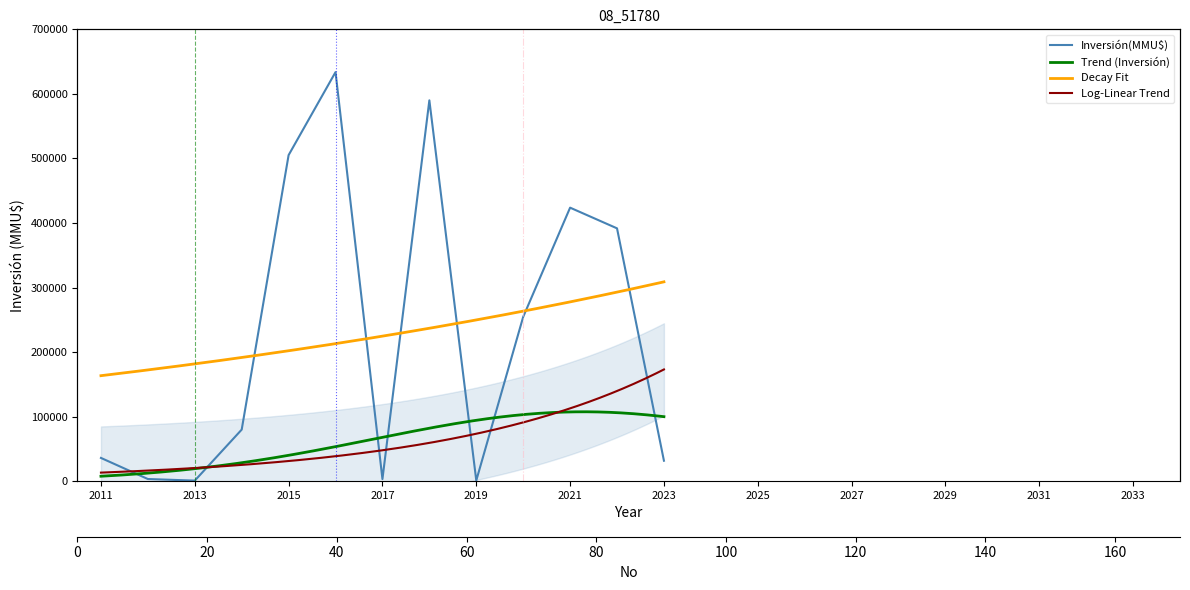

What is the difference between the maximum and second lowest values?

632692